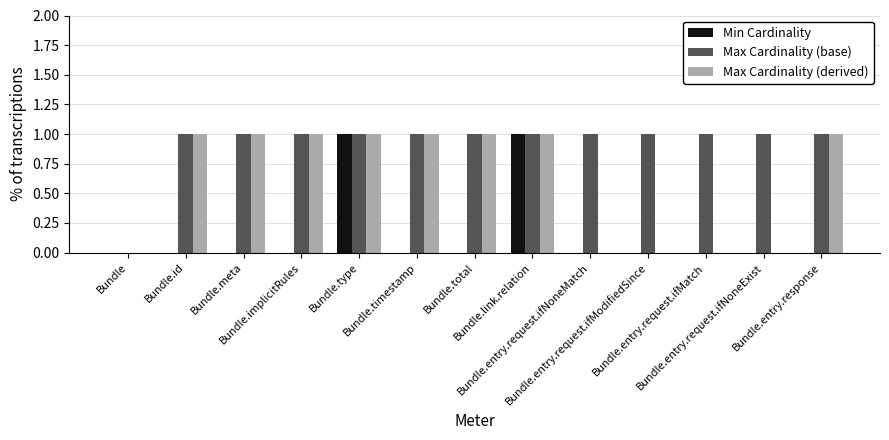

The Min Cardinality series shows 1 at Bundle.id. True or false?

False